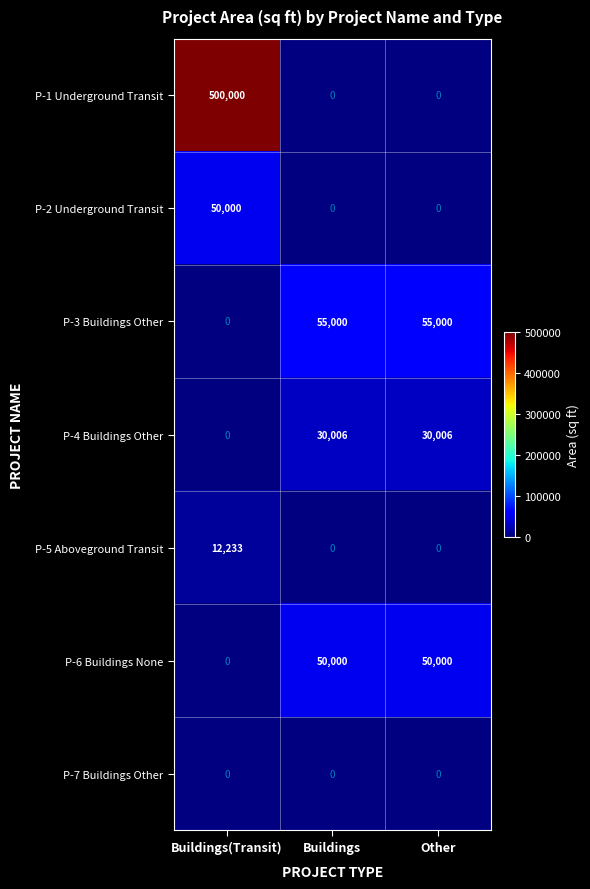

Is it true that P-3 Buildings Other equals 13693 at Other?

False